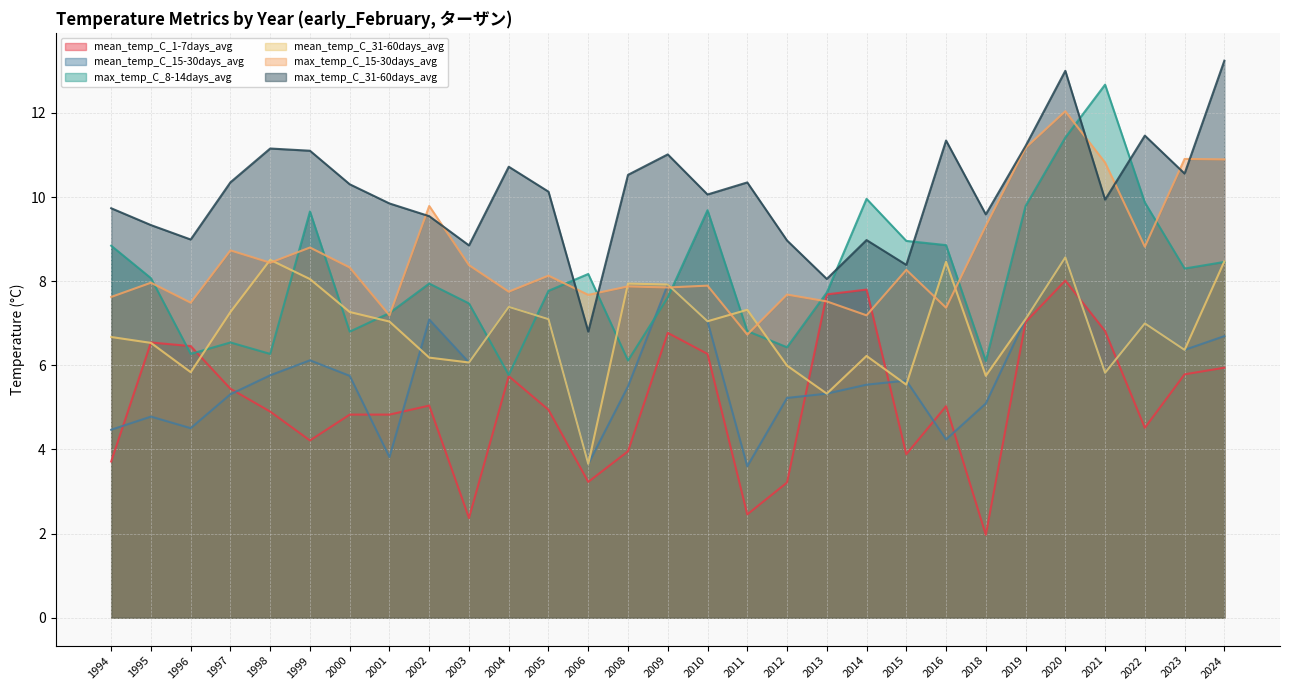

Read the max_temp_C_31-60days_avg value at 2003.

8.8